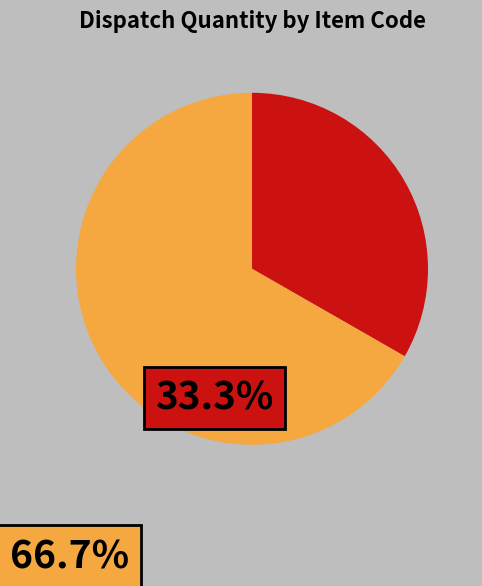

Does any single category account for the majority?

Yes